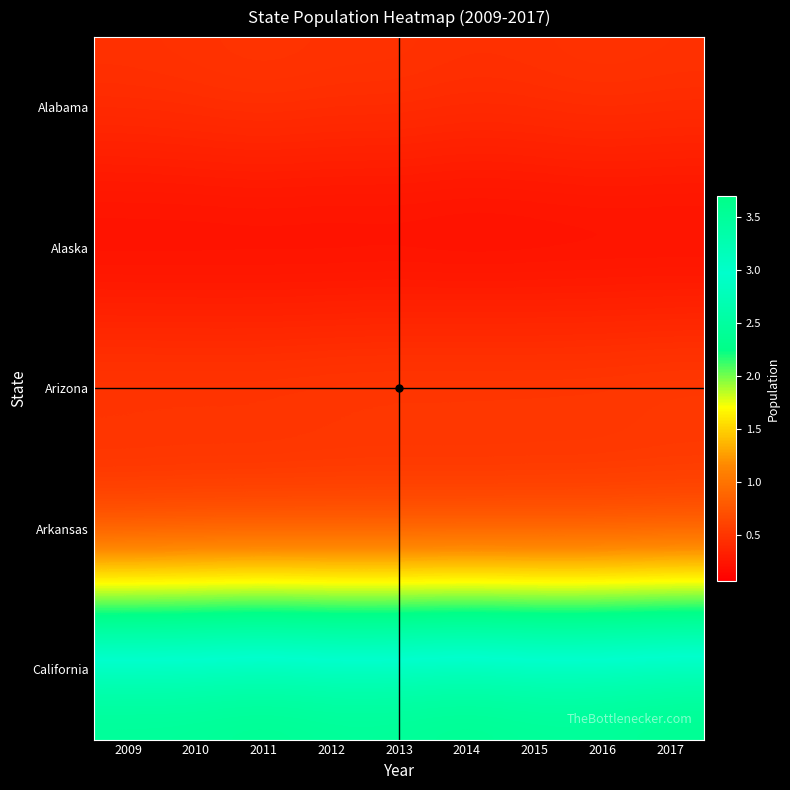

Count the number of categories in the chart.

9